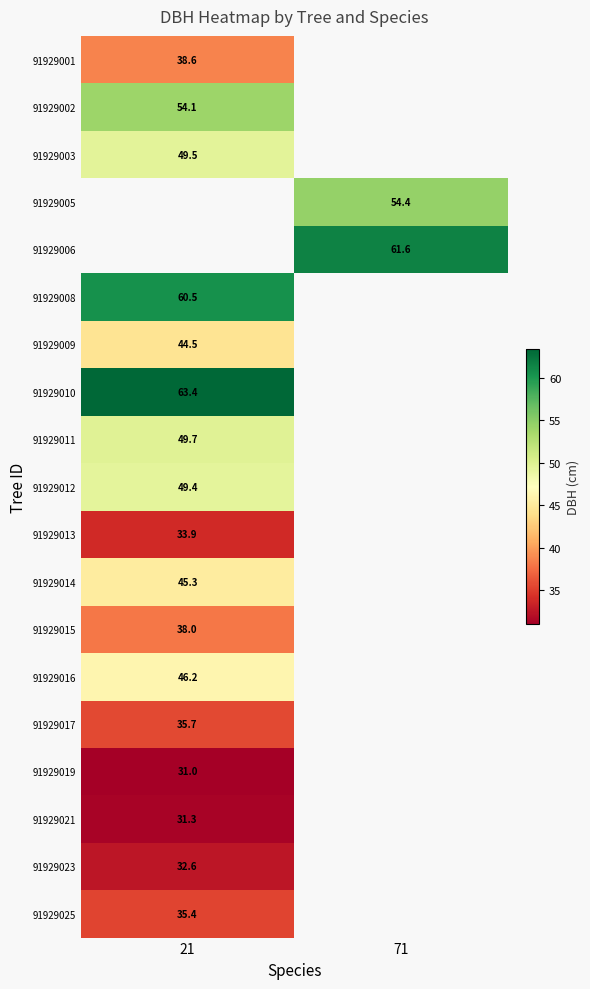

The value of 91929005 at 71 is 54.4. True or false?

True